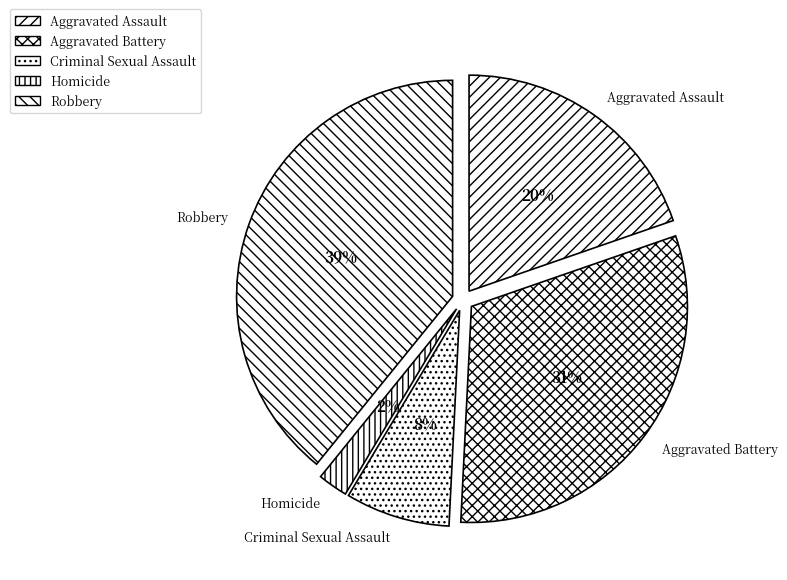

Count the number of slices in the pie.

5